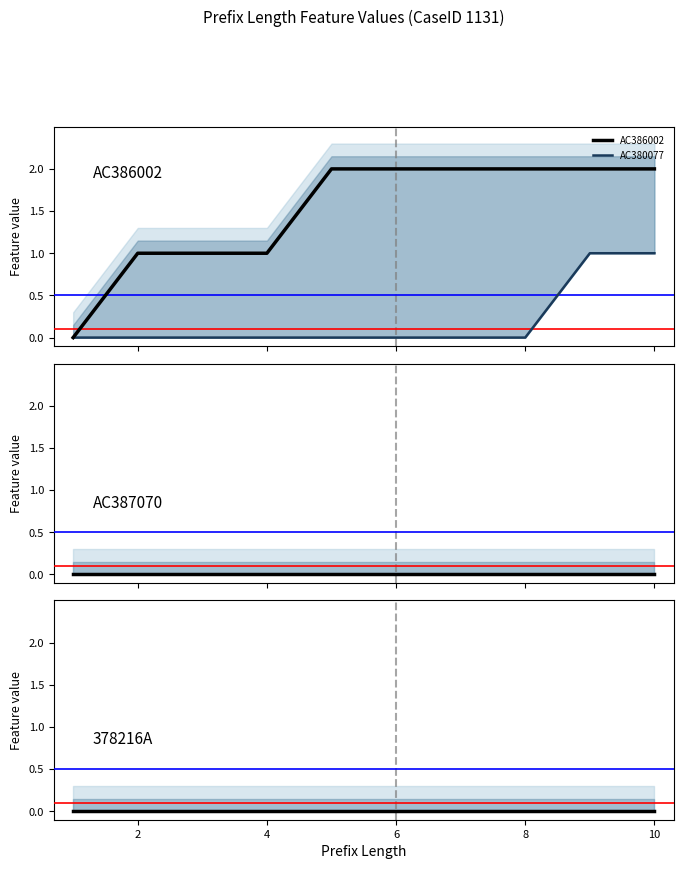

True or false: AC386002 has a value of 3 at 10.

False